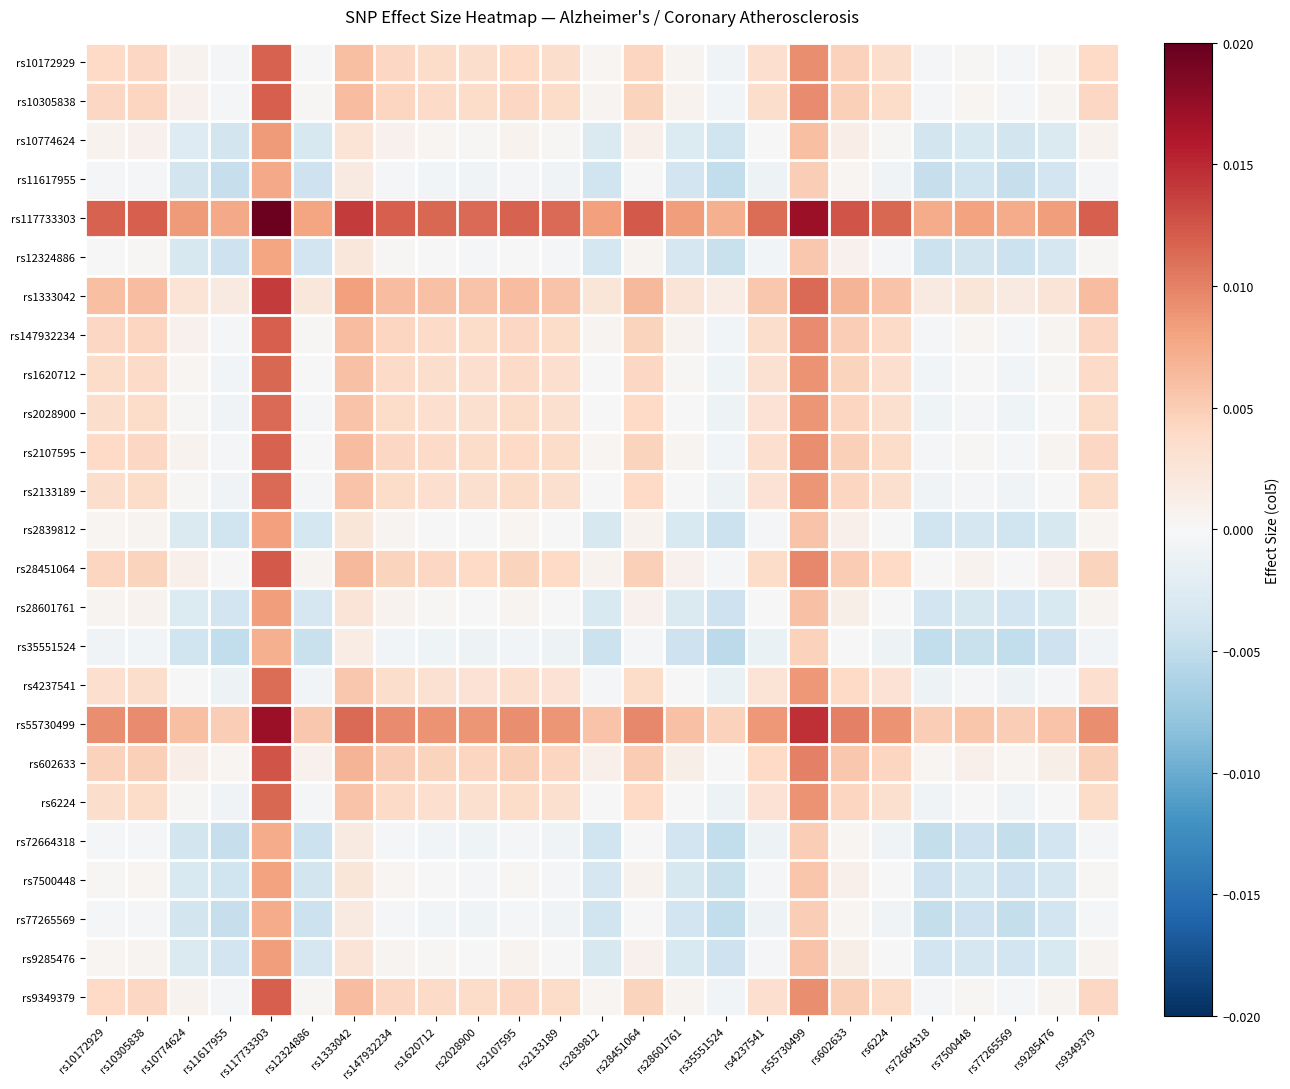

At how many categories does at least one series exceed 0?

25